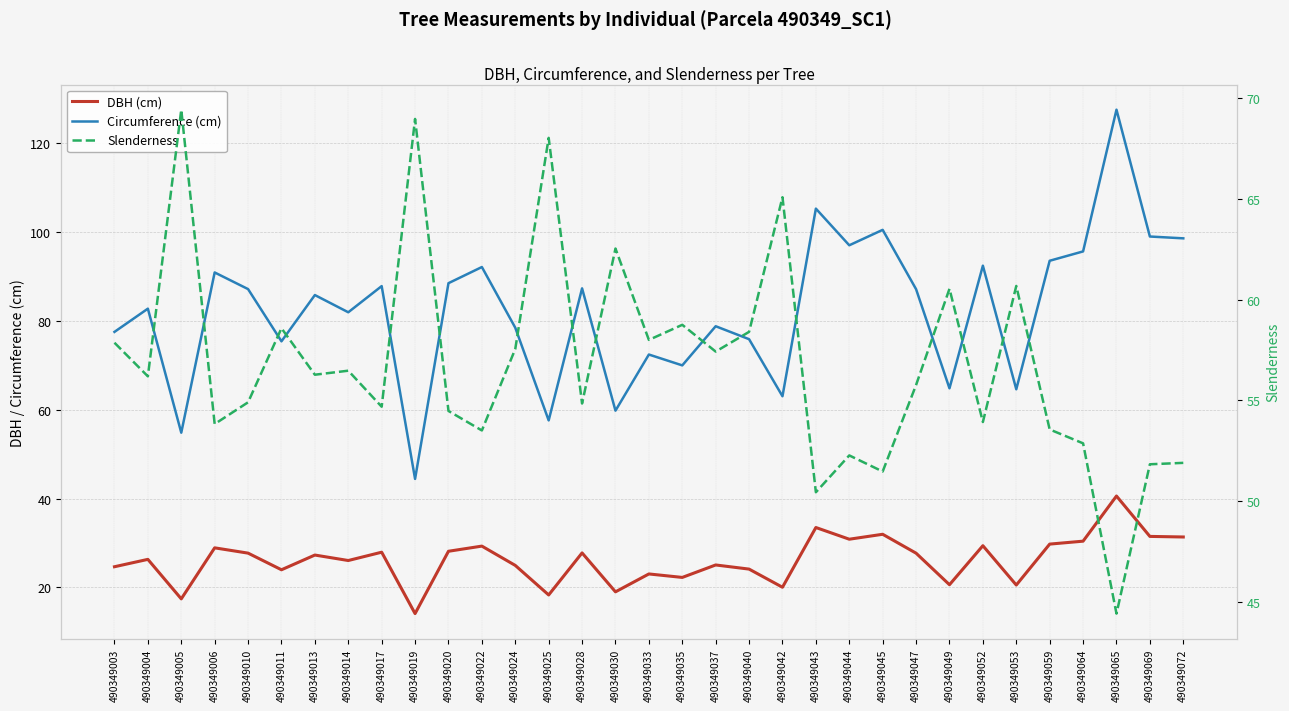

The Circumference (cm) series shows 101.2 at 490349049. True or false?

False